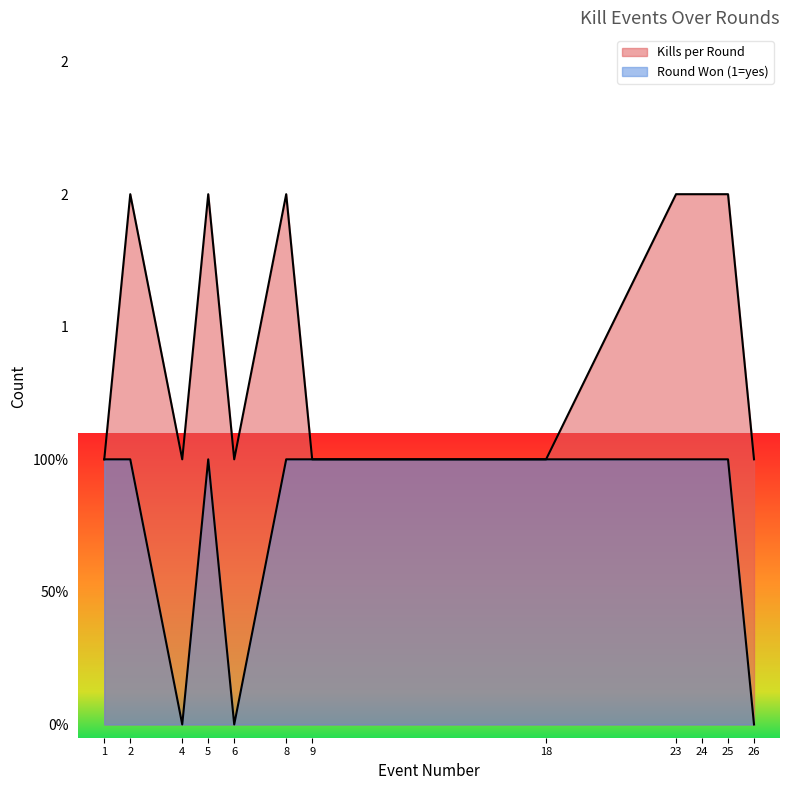

What is the sum of the Kills per Round values at 9 and 5?

3